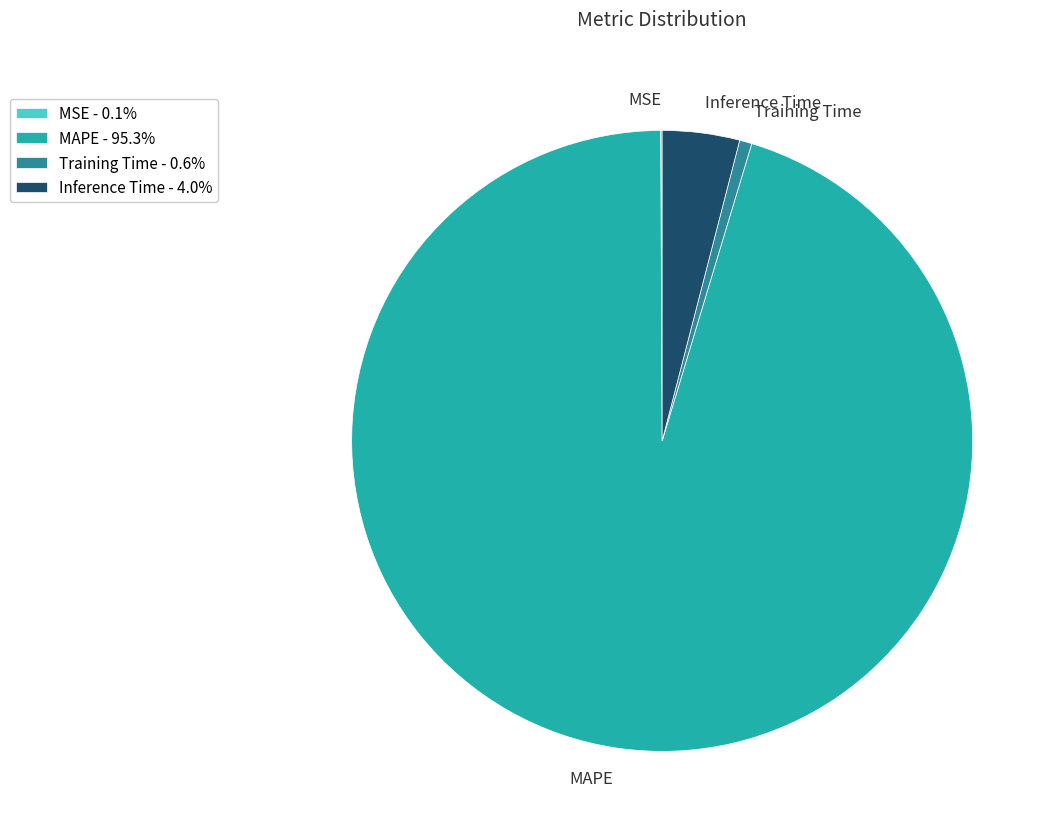

Is the sum of Training Time and MAPE greater than half?

Yes